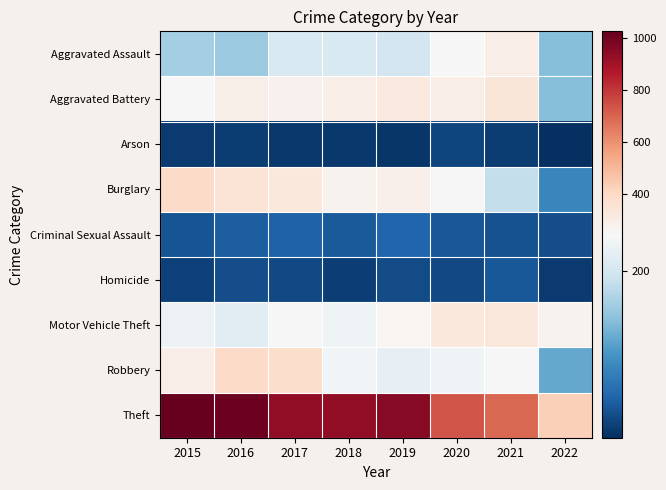

How many categories are shown in the chart?

8